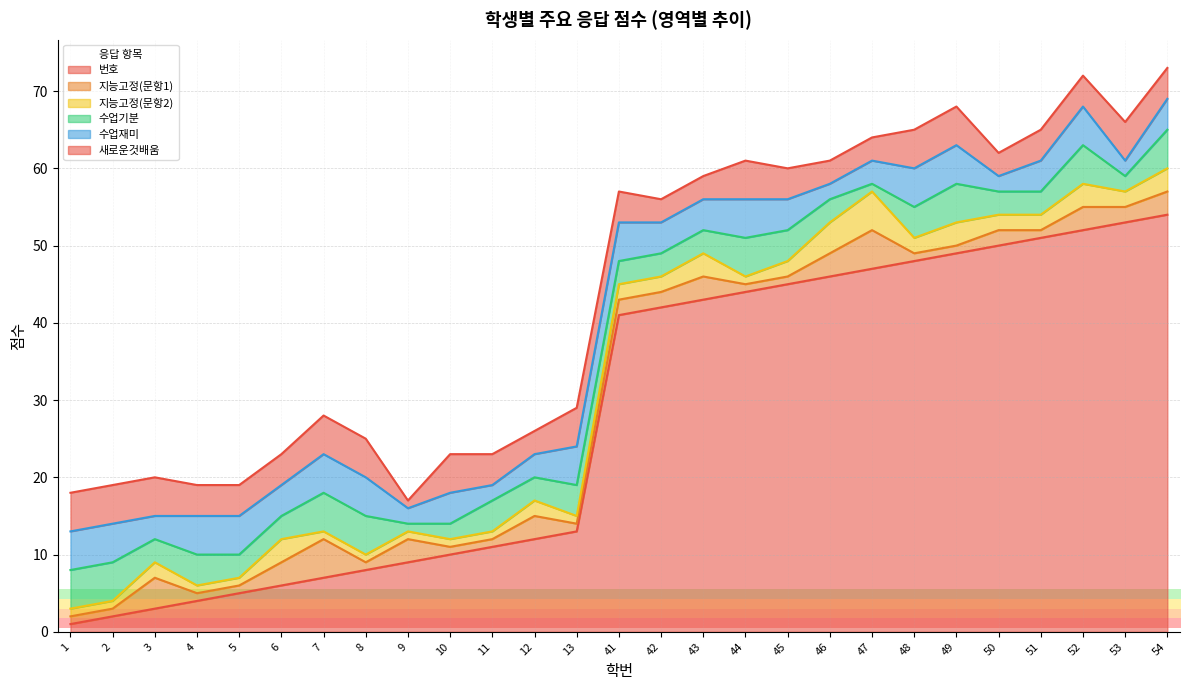

Rank the categories by 새로운것배움 value from lowest to highest.

9, 12, 42, 43, 46, 47, 50, 4, 5, 6, 11, 41, 45, 51, 52, 54, 1, 2, 3, 7, 8, 10, 13, 44, 48, 49, 53